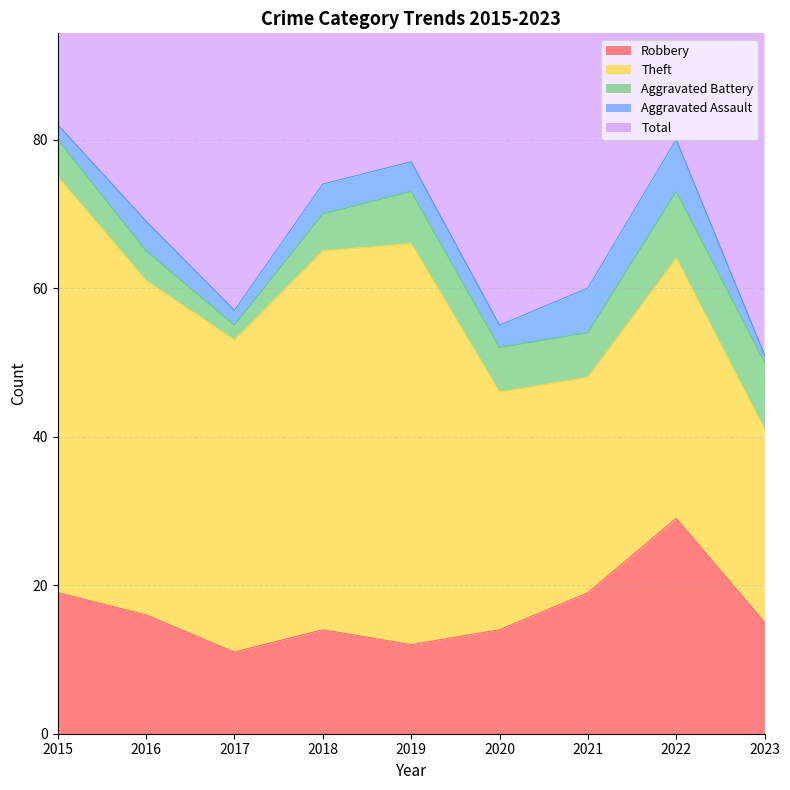

The Theft series shows 11 at 2016. True or false?

False